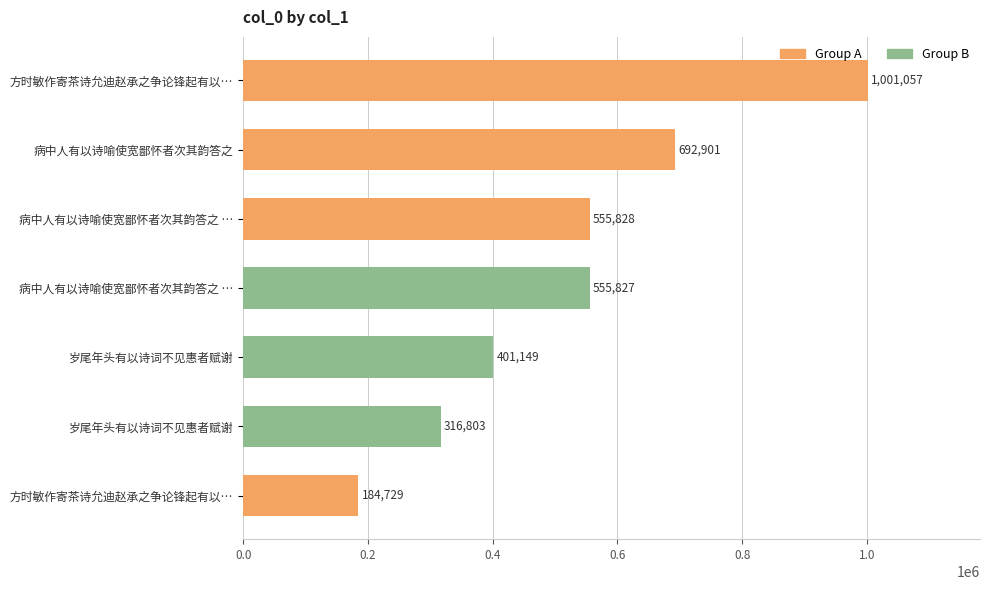

What is the difference between the maximum and minimum values?

816328